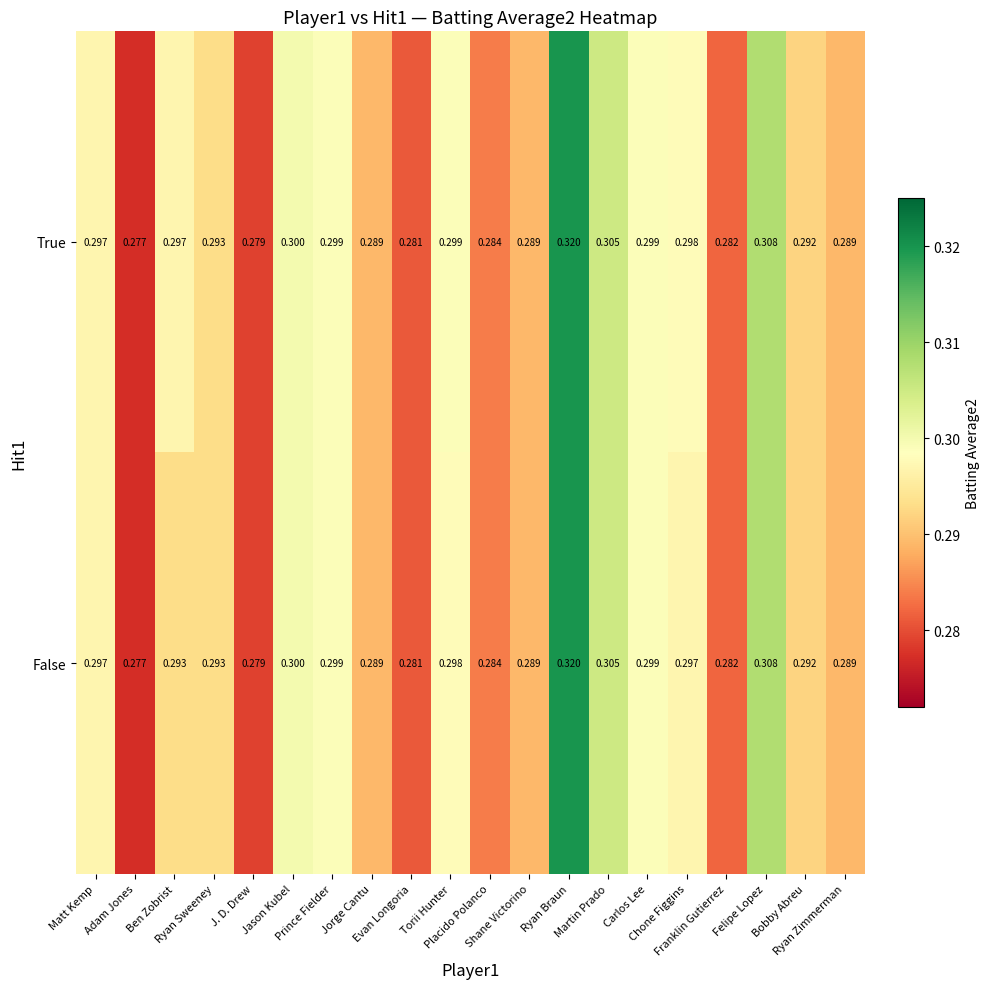

Rank the series by their average value, from lowest to highest.

False, True